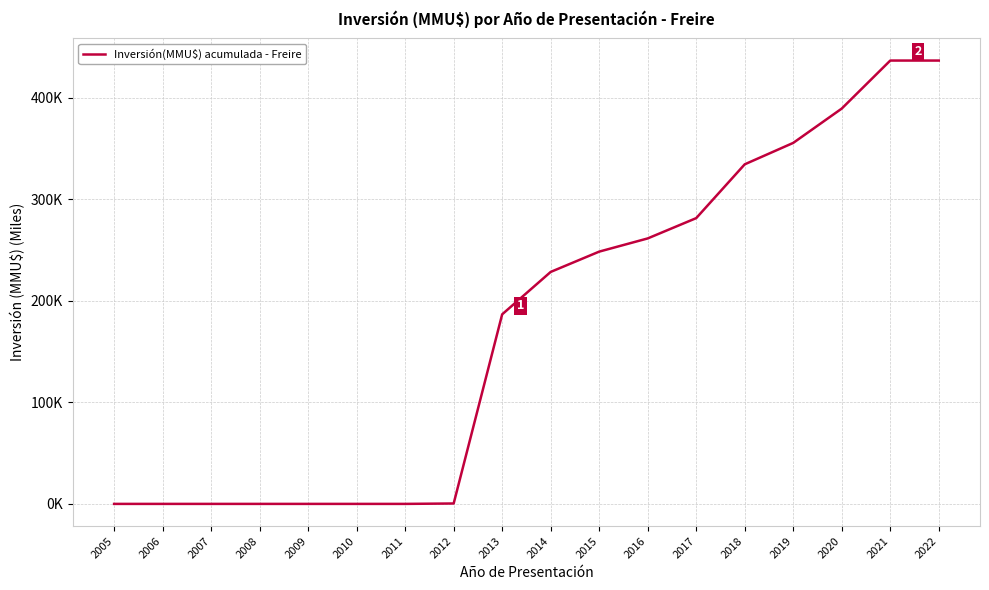

Does the chart display data point markers on the line(s)?

No